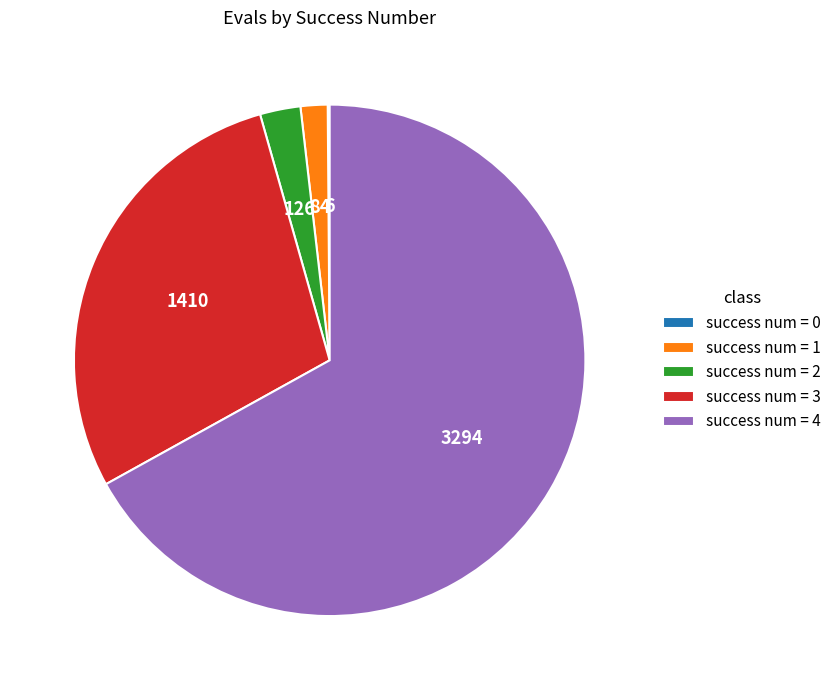

True or false: success num = 1 accounts for 2% of the total.

True